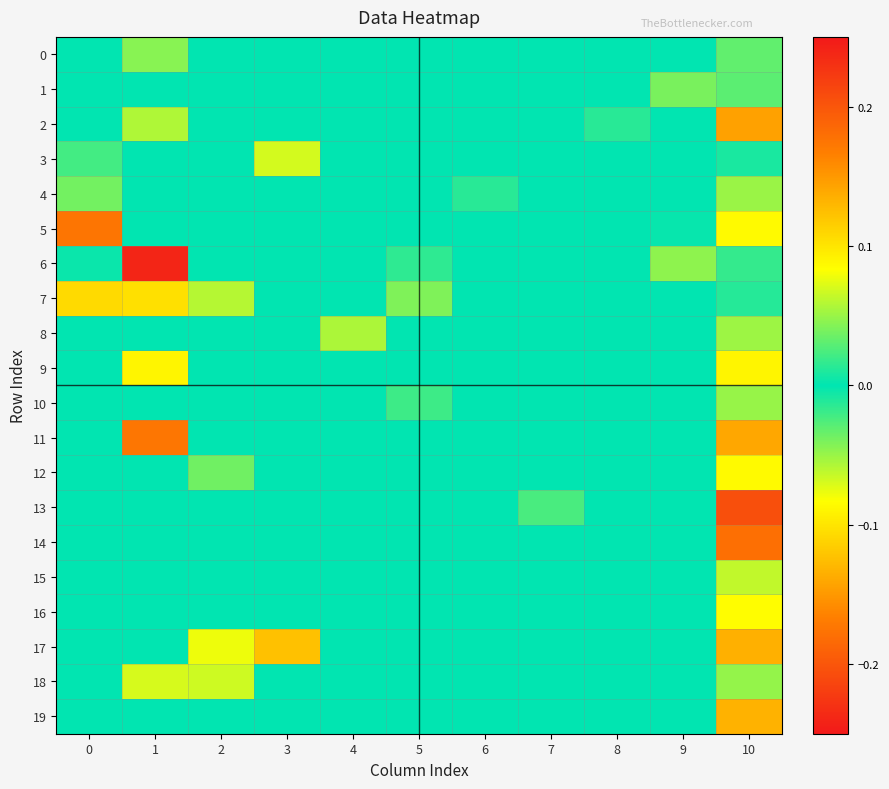

Count the number of data series in this chart.

20